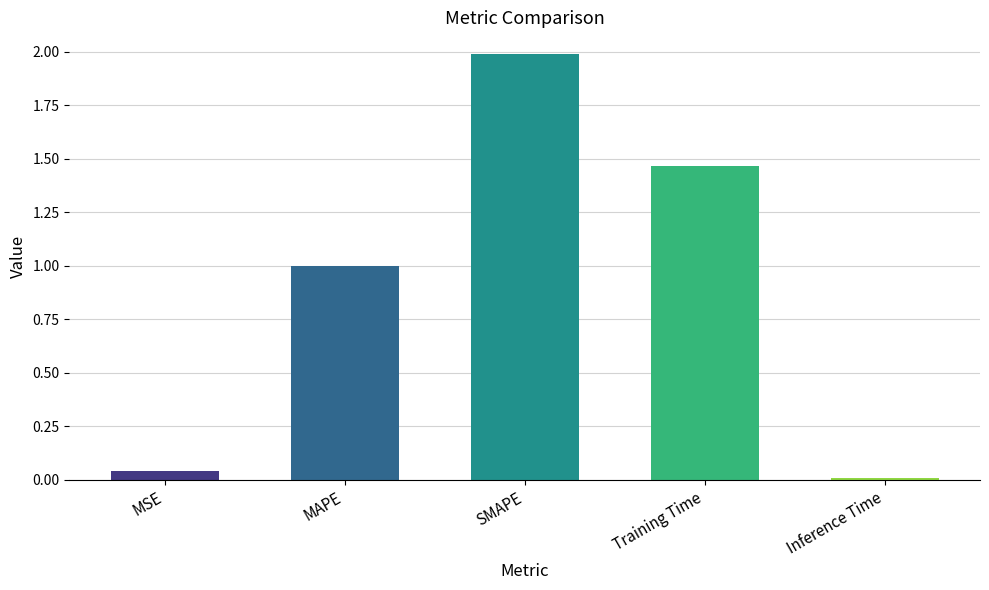

What is the difference between the maximum and minimum values?

2.0